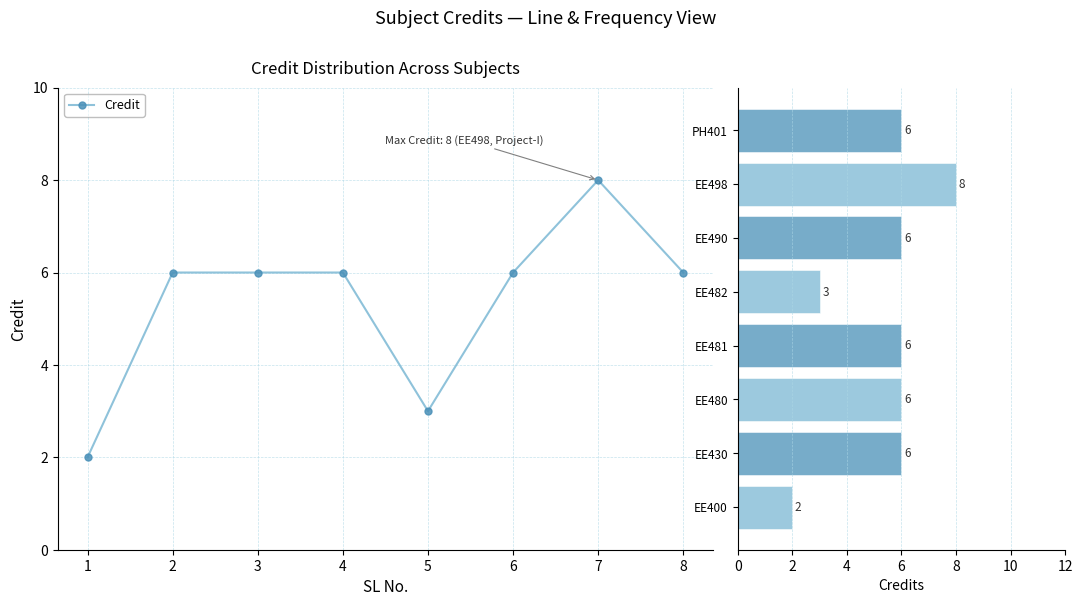

The chart shows a value of 10 at PH401. True or false?

False